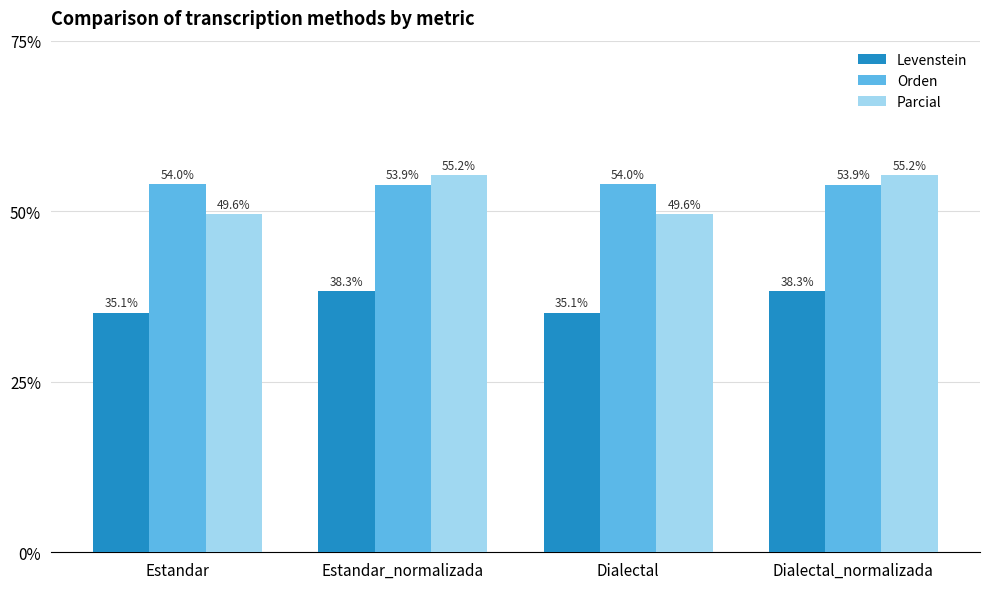

What position from the right is Estandar?

4